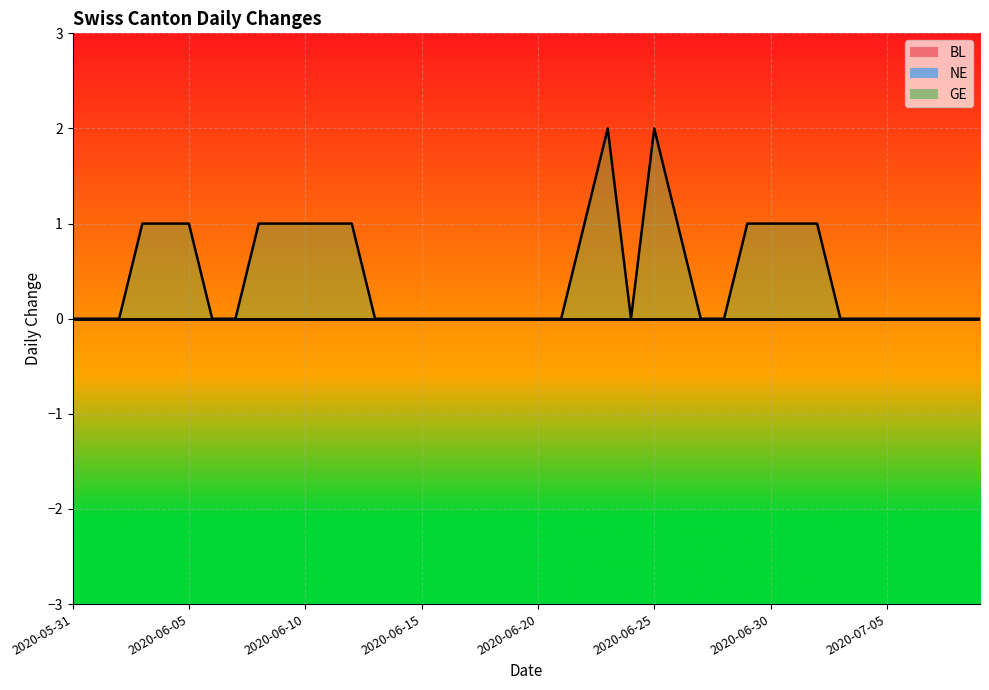

Reading left to right, what are all the values shown in this chart?

BL: 2020-05-31=0	2020-06-01=0	2020-06-02=0	2020-06-03=0	2020-06-04=0	2020-06-05=0	2020-06-06=0	2020-06-07=0	2020-06-08=0	2020-06-09=0	2020-06-10=0	2020-06-11=0	2020-06-12=0	2020-06-13=0	2020-06-14=0	2020-06-15=0	2020-06-16=0	2020-06-17=0	2020-06-18=0	2020-06-19=0	2020-06-20=0	2020-06-21=0	2020-06-22=0	2020-06-23=0	2020-06-24=0	2020-06-25=0	2020-06-26=0	2020-06-27=0	2020-06-28=0	2020-06-29=0	2020-06-30=0	2020-07-01=0	2020-07-02=0	2020-07-03=0	2020-07-04=0	2020-07-05=0	2020-07-06=0	2020-07-07=0	2020-07-08=0	2020-07-09=0
NE: 2020-05-31=0	2020-06-01=0	2020-06-02=0	2020-06-03=0	2020-06-04=0	2020-06-05=0	2020-06-06=0	2020-06-07=0	2020-06-08=0	2020-06-09=0	2020-06-10=0	2020-06-11=0	2020-06-12=0	2020-06-13=0	2020-06-14=0	2020-06-15=0	2020-06-16=0	2020-06-17=0	2020-06-18=0	2020-06-19=0	2020-06-20=0	2020-06-21=0	2020-06-22=0	2020-06-23=0	2020-06-24=0	2020-06-25=0	2020-06-26=0	2020-06-27=0	2020-06-28=0	2020-06-29=0	2020-06-30=0	2020-07-01=0	2020-07-02=0	2020-07-03=0	2020-07-04=0	2020-07-05=0	2020-07-06=0	2020-07-07=0	2020-07-08=0	2020-07-09=0
GE: 2020-05-31=0	2020-06-01=0	2020-06-02=0	2020-06-03=1	2020-06-04=1	2020-06-05=1	2020-06-06=0	2020-06-07=0	2020-06-08=1	2020-06-09=1	2020-06-10=1	2020-06-11=1	2020-06-12=1	2020-06-13=0	2020-06-14=0	2020-06-15=0	2020-06-16=0	2020-06-17=0	2020-06-18=0	2020-06-19=0	2020-06-20=0	2020-06-21=0	2020-06-22=1	2020-06-23=2	2020-06-24=0	2020-06-25=2	2020-06-26=1	2020-06-27=0	2020-06-28=0	2020-06-29=1	2020-06-30=1	2020-07-01=1	2020-07-02=1	2020-07-03=0	2020-07-04=0	2020-07-05=0	2020-07-06=0	2020-07-07=0	2020-07-08=0	2020-07-09=0